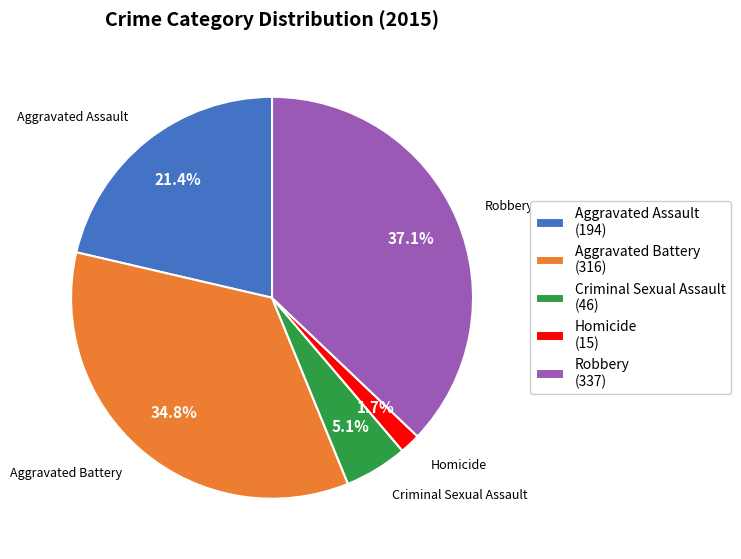

What percentage is the Criminal Sexual Assault slice, to the nearest percent?

5%